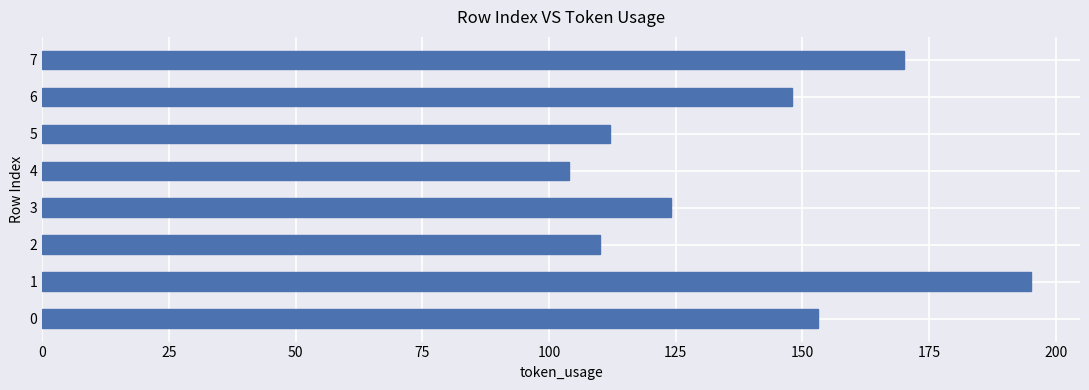

Is it true that the value at 4 is 104?

True